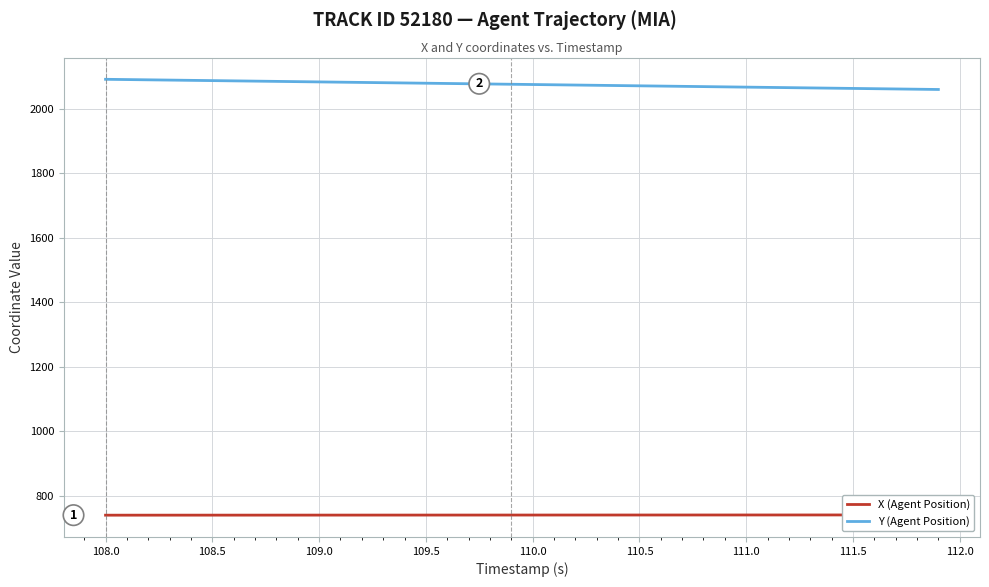

True or false: X (Agent Position) and Y (Agent Position) intersect in this chart.

False